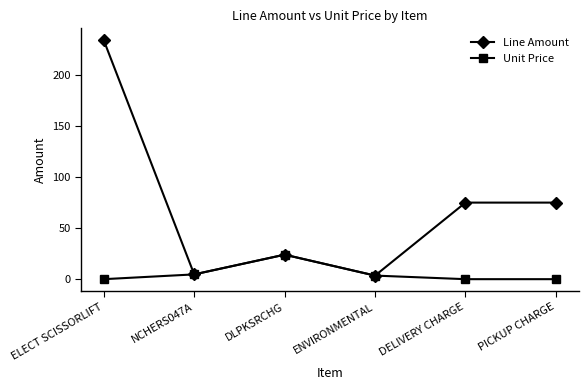

Which series changed the most between NCHERS047A and DELIVERY CHARGE?

Line Amount